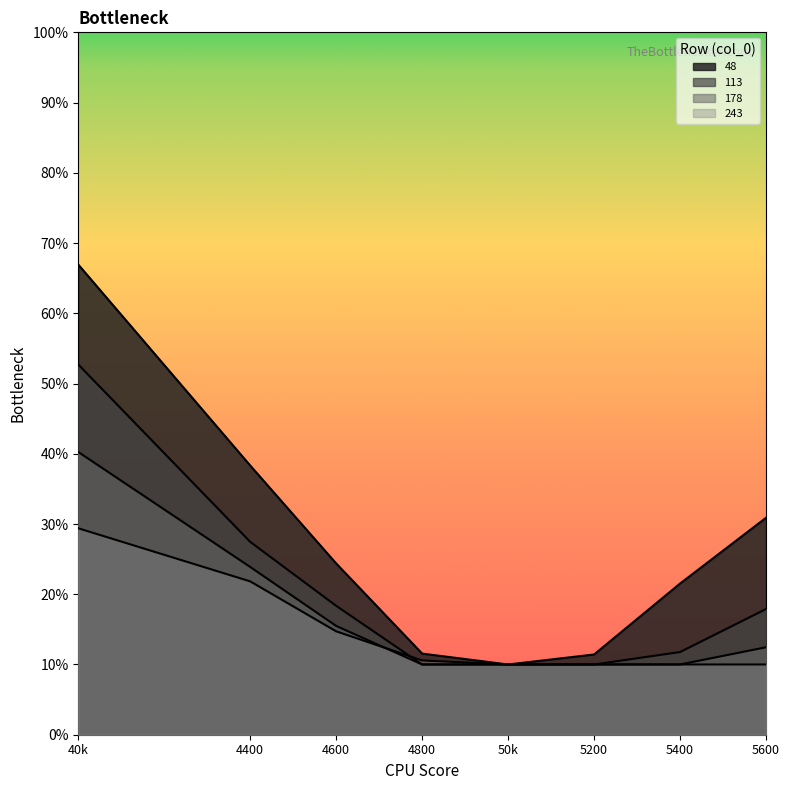

Which series changed the most between 5200 and 5600?

48